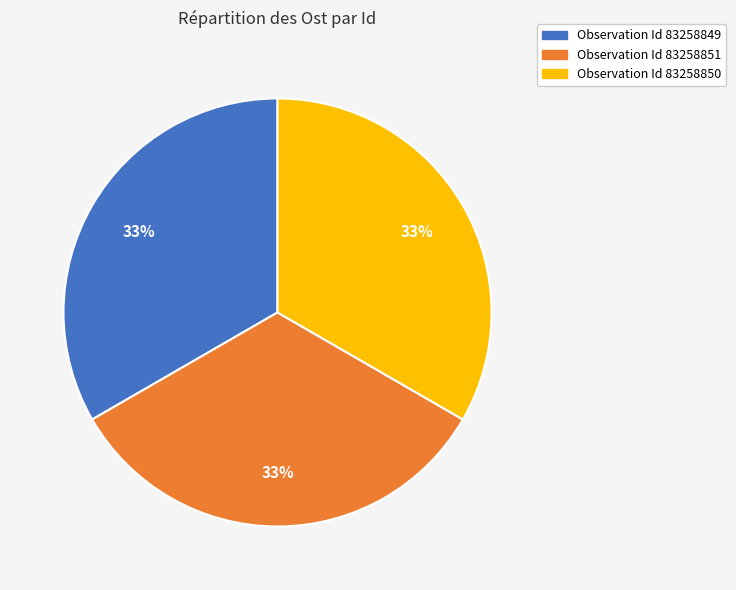

To the nearest percent, what is the average slice percentage?

33%